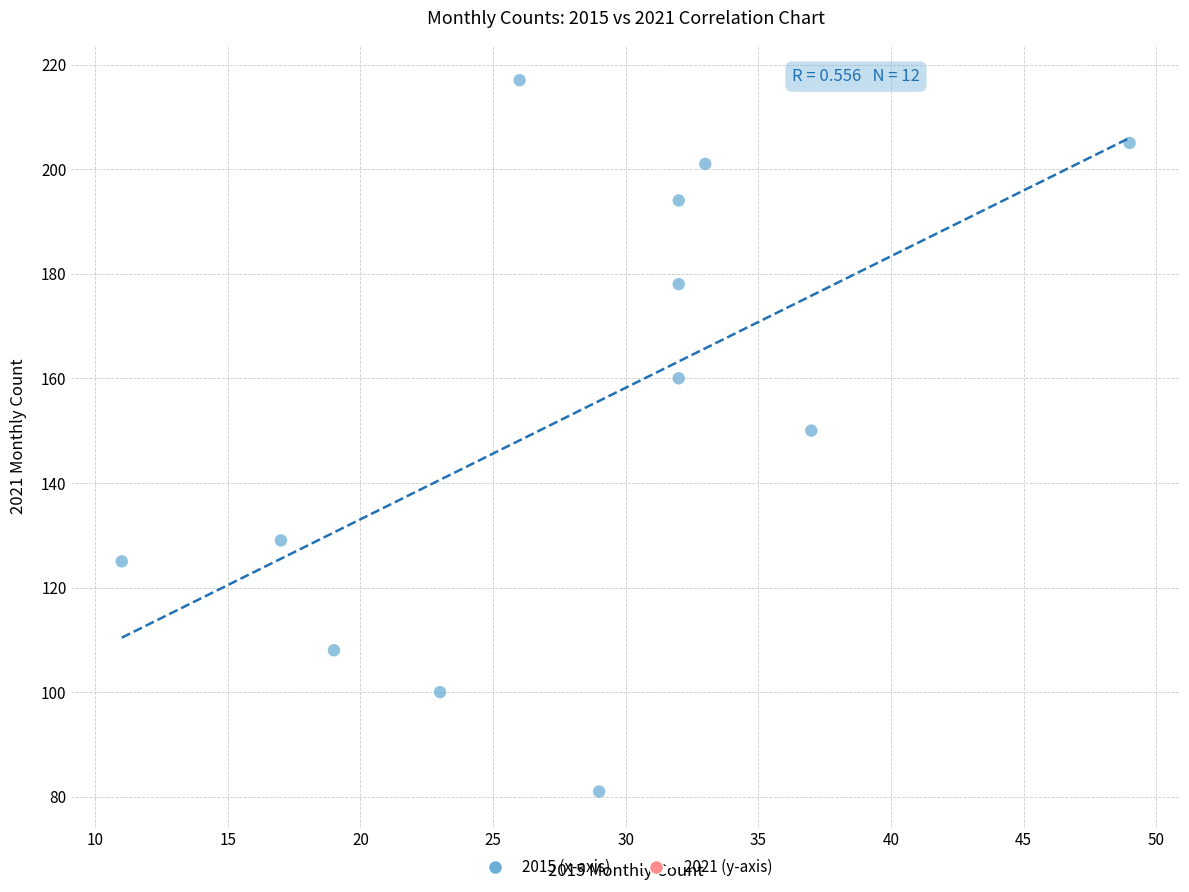

What is the range of Y values (max minus min)?

136